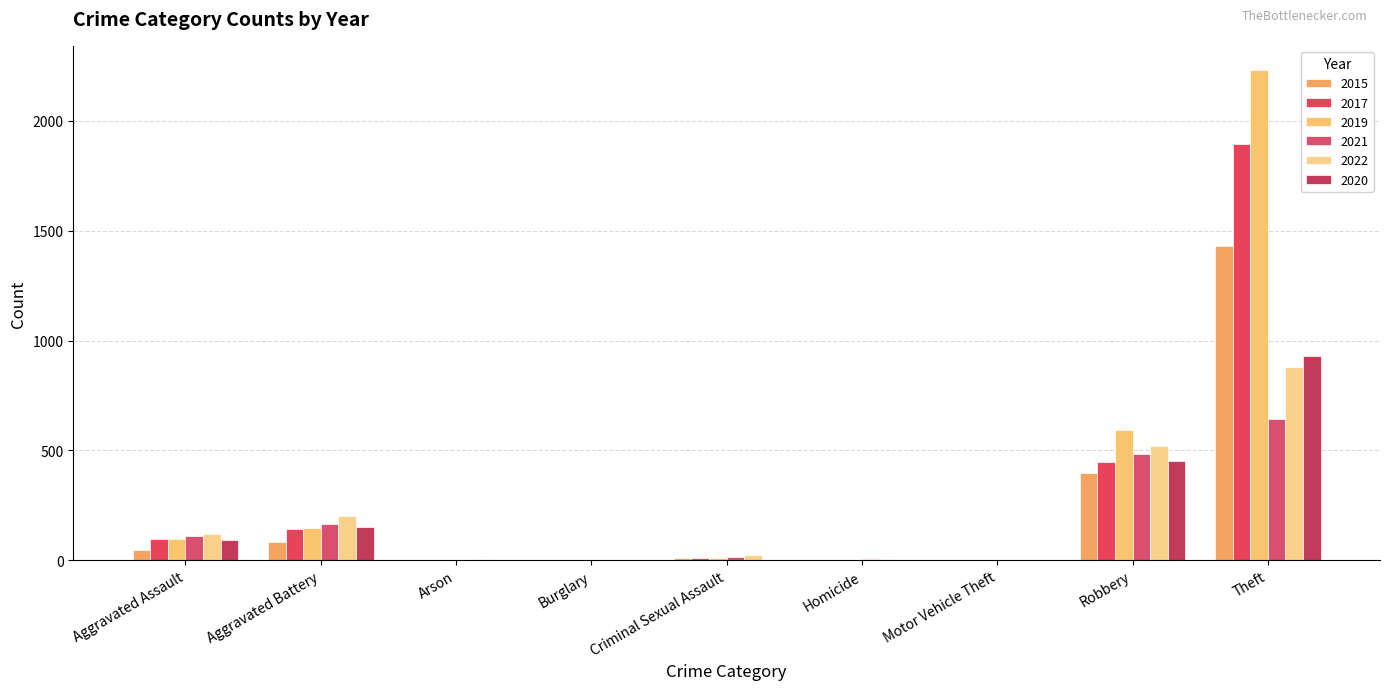

Which category has the highest value in the 2020 series?

Theft